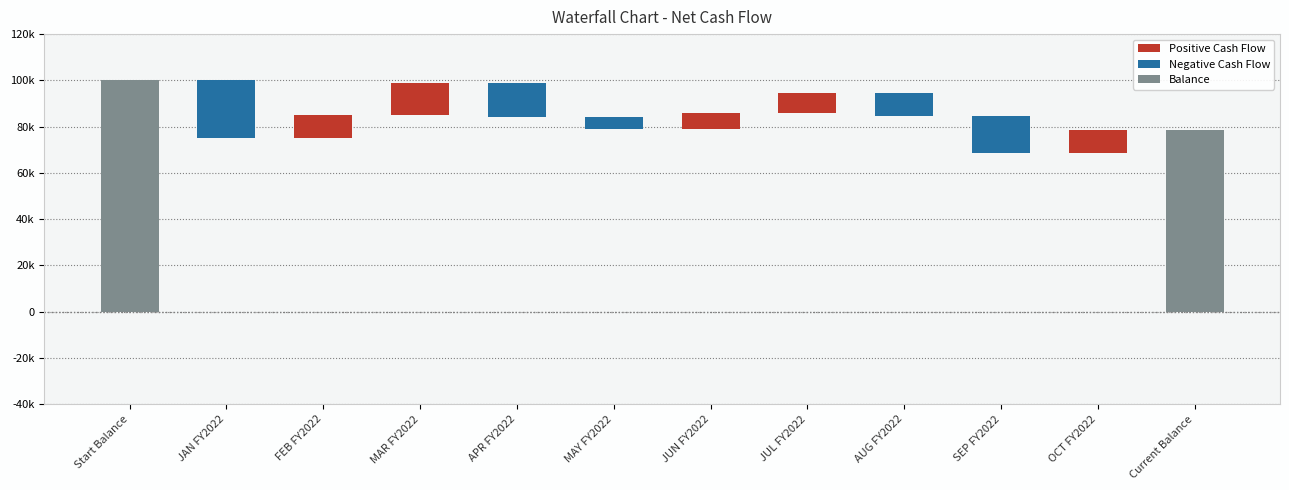

Rank the categories by value from highest to lowest.

Start Balance, Current Balance, MAR FY2022, FEB FY2022, OCT FY2022, JUL FY2022, JUN FY2022, MAY FY2022, AUG FY2022, APR FY2022, SEP FY2022, JAN FY2022